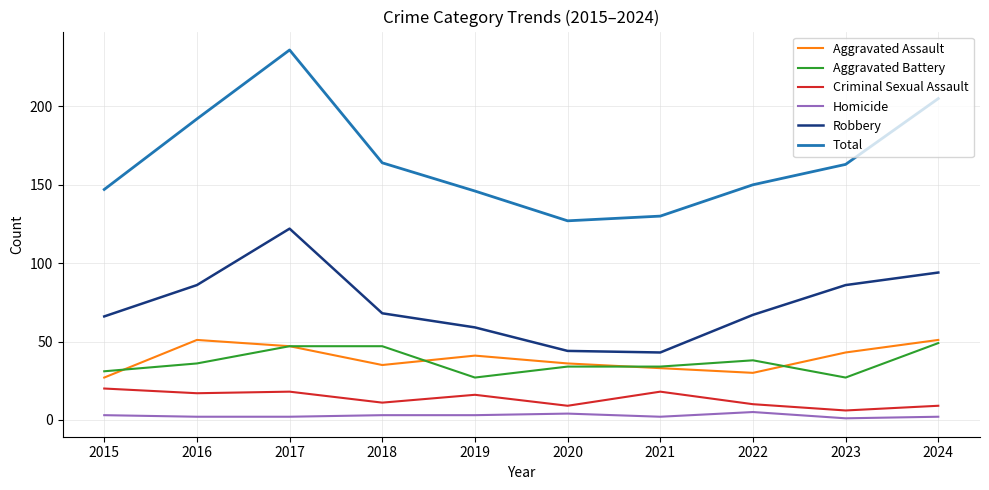

What is the greatest value displayed?

236